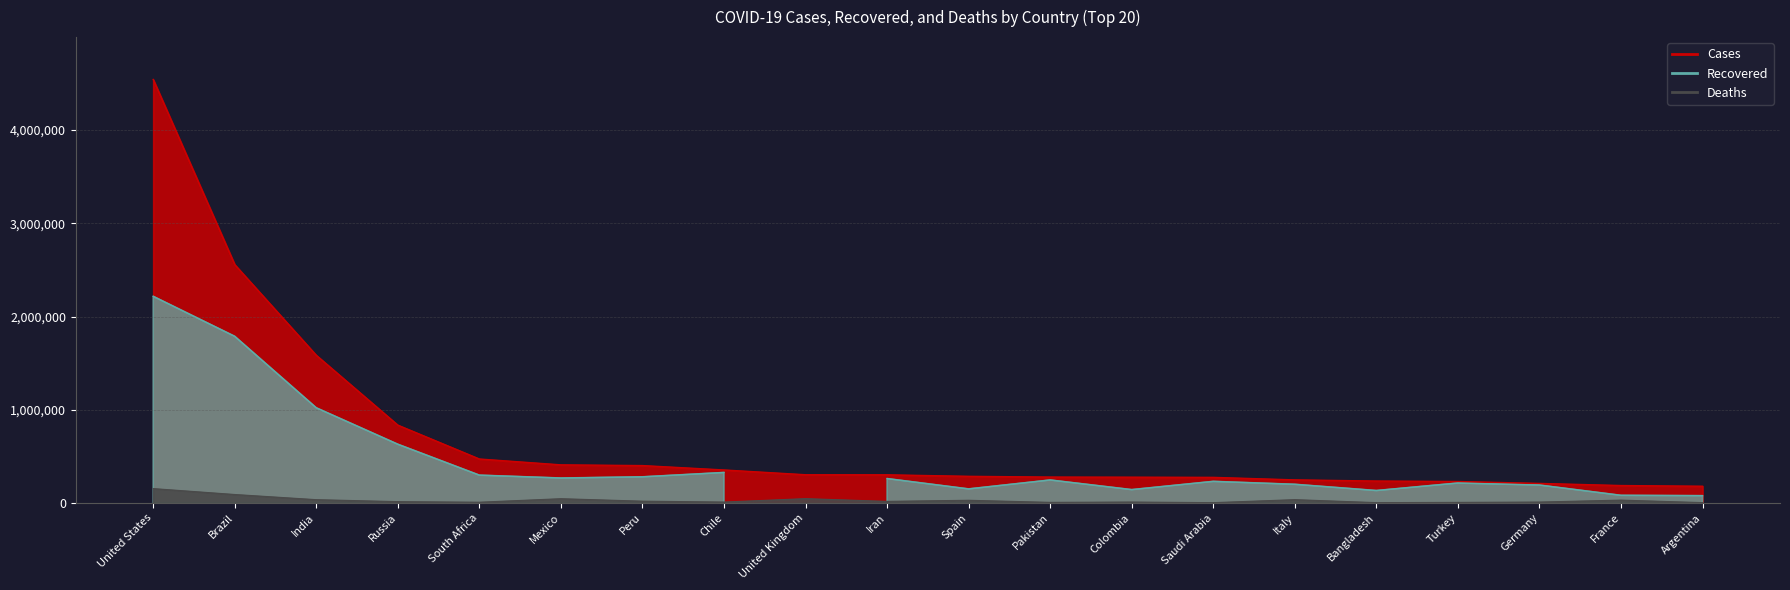

What is the difference between the maximum and second lowest values in the Deaths series?

150686